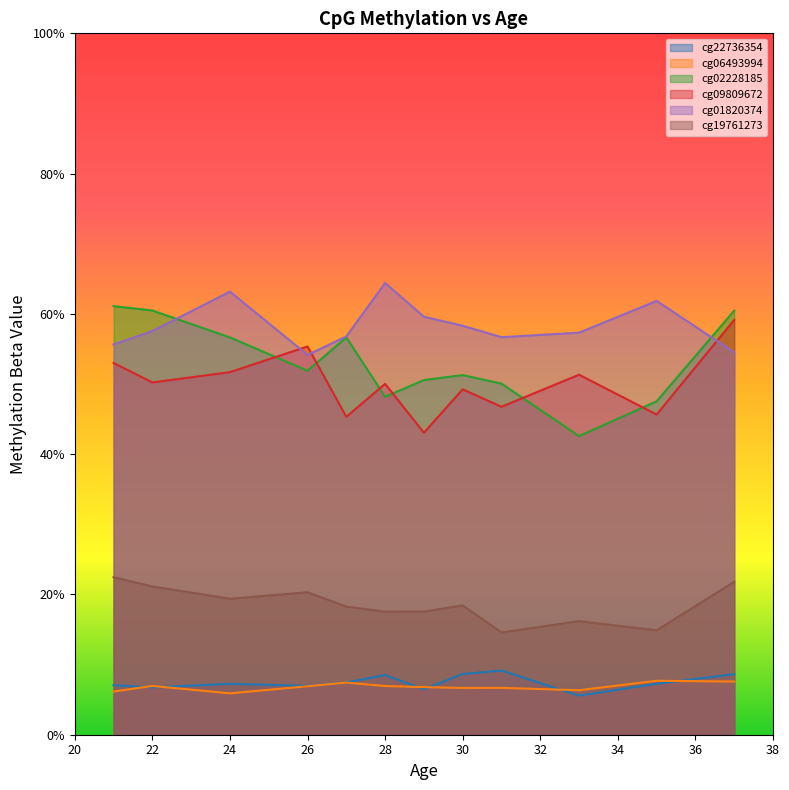

Between 21 and 35, which is larger?

35